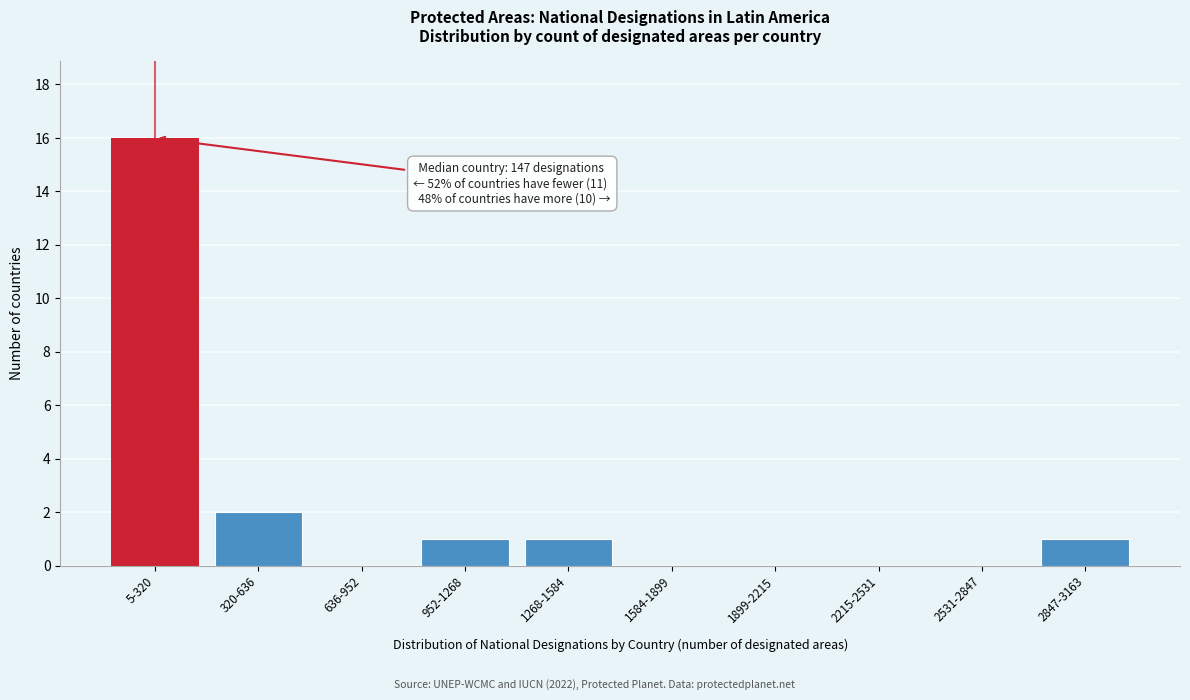

Reading left to right, extract all data points from this chart.

5-320=16	320-636=2	636-952=0	952-1268=1	1268-1584=1	1584-1899=0	1899-2215=0	2215-2531=0	2531-2847=0	2847-3163=1